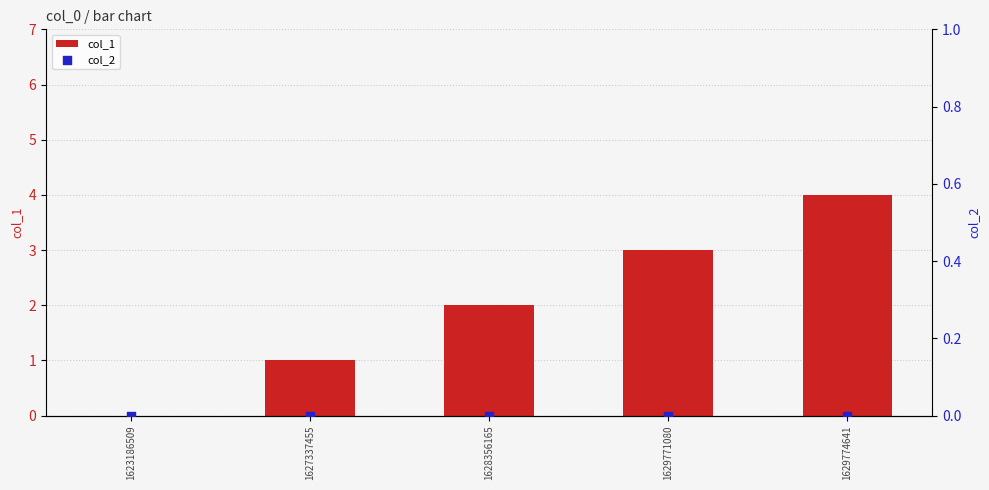

Which series contains the highest Y value?

col_1